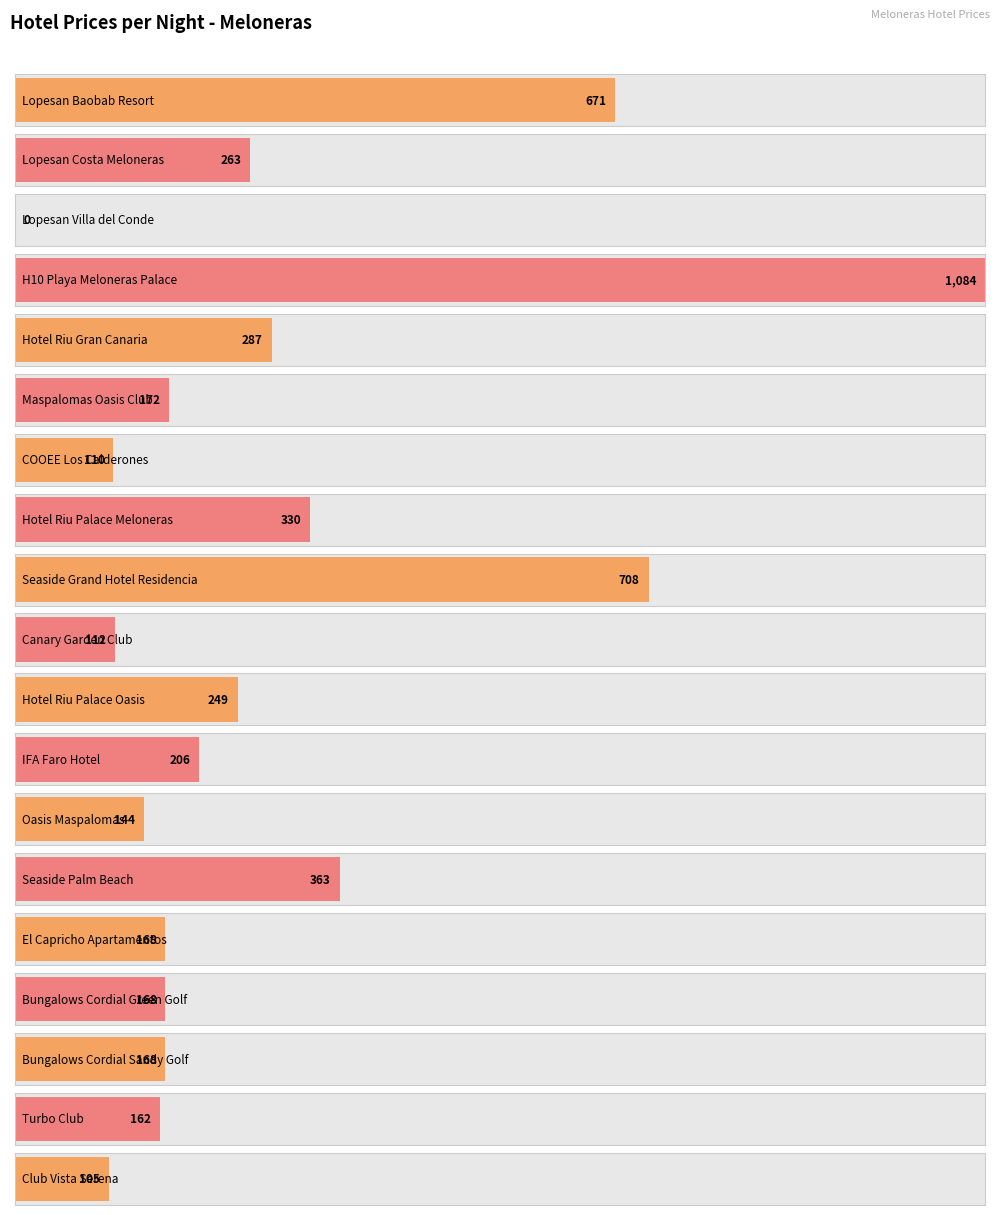

Rank the categories by value from highest to lowest.

H10 Playa Meloneras Palace, Seaside Grand Hotel Residencia, Lopesan Baobab Resort, Seaside Palm Beach, Hotel Riu Palace Meloneras, Hotel Riu Gran Canaria, Lopesan Costa Meloneras, Hotel Riu Palace Oasis, IFA Faro Hotel, Maspalomas Oasis Club, El Capricho Apartamentos, Bungalows Cordial Green Golf, Bungalows Cordial Sandy Golf, Turbo Club, Oasis Maspalomas, Canary Garden Club, COOEE Los Calderones, Club Vista Serena, Lopesan Villa del Conde